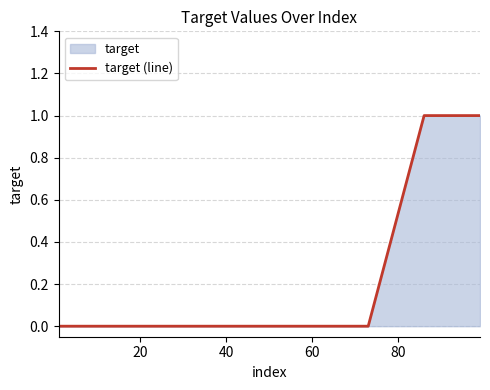

How many lines are shown in the chart?

1